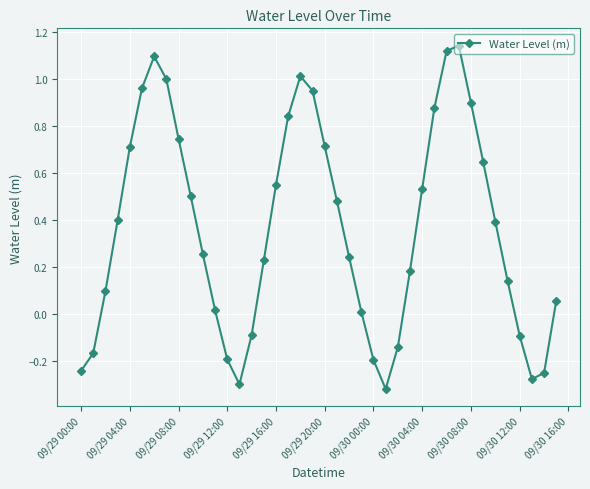

How many lines are shown in the chart?

1